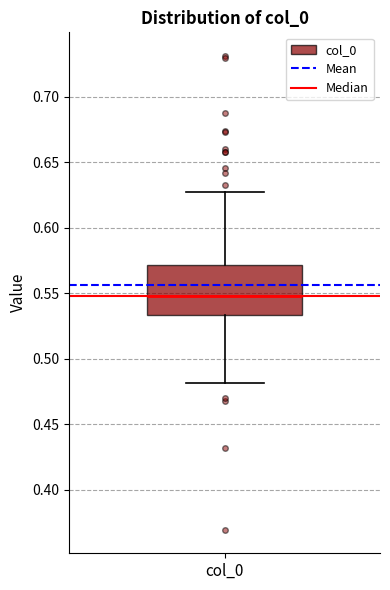

Where does the upper whisker of the box for col_0 end on the y-axis? The values are not printed on the chart, so give them approximately, as read against the axis.

0.625